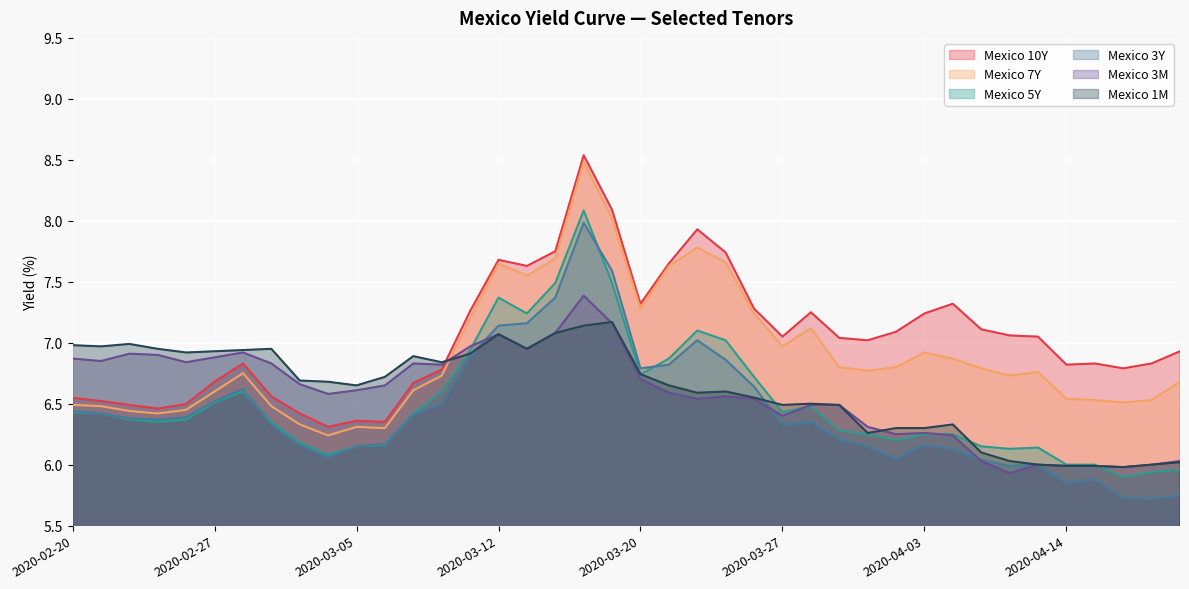

The value of Mexico 3Y at 2020-02-27 is 2.5. True or false?

False